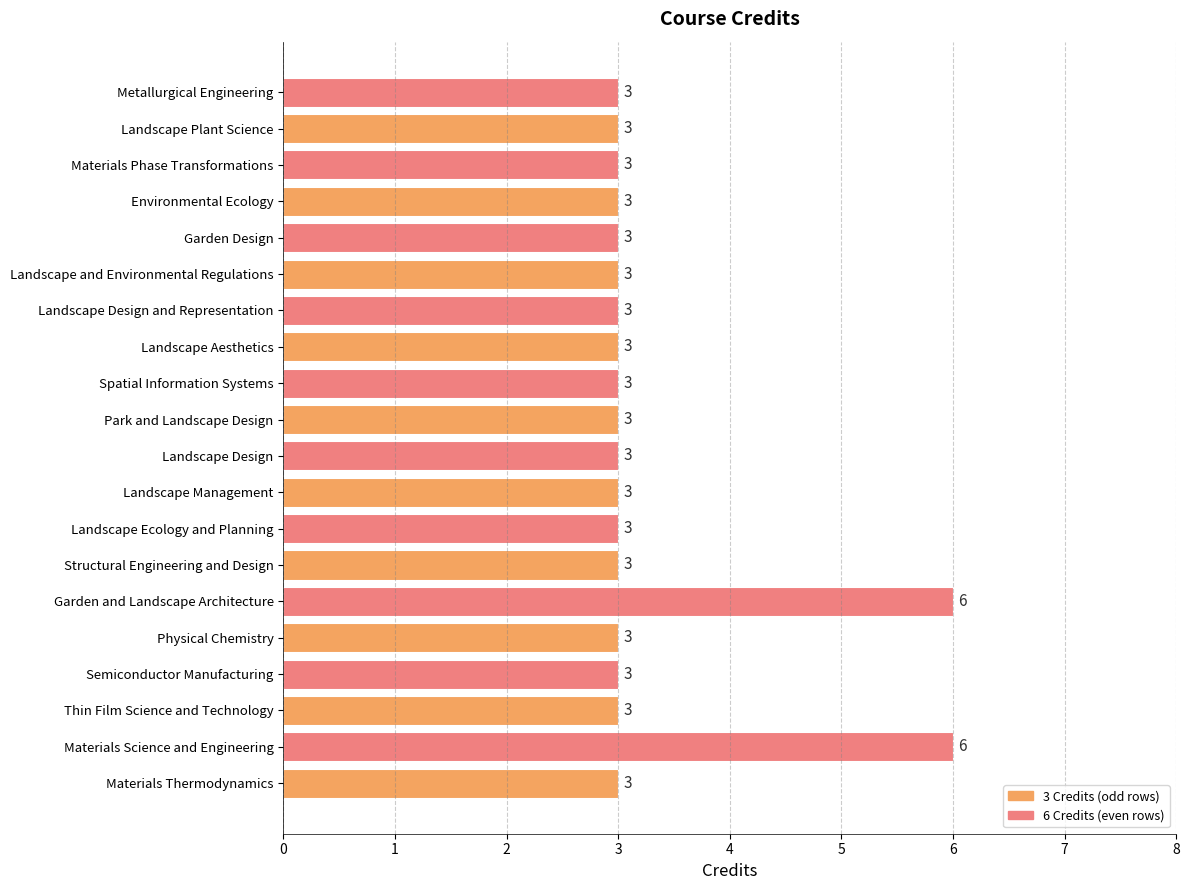

How many values are between 3 and 4?

18